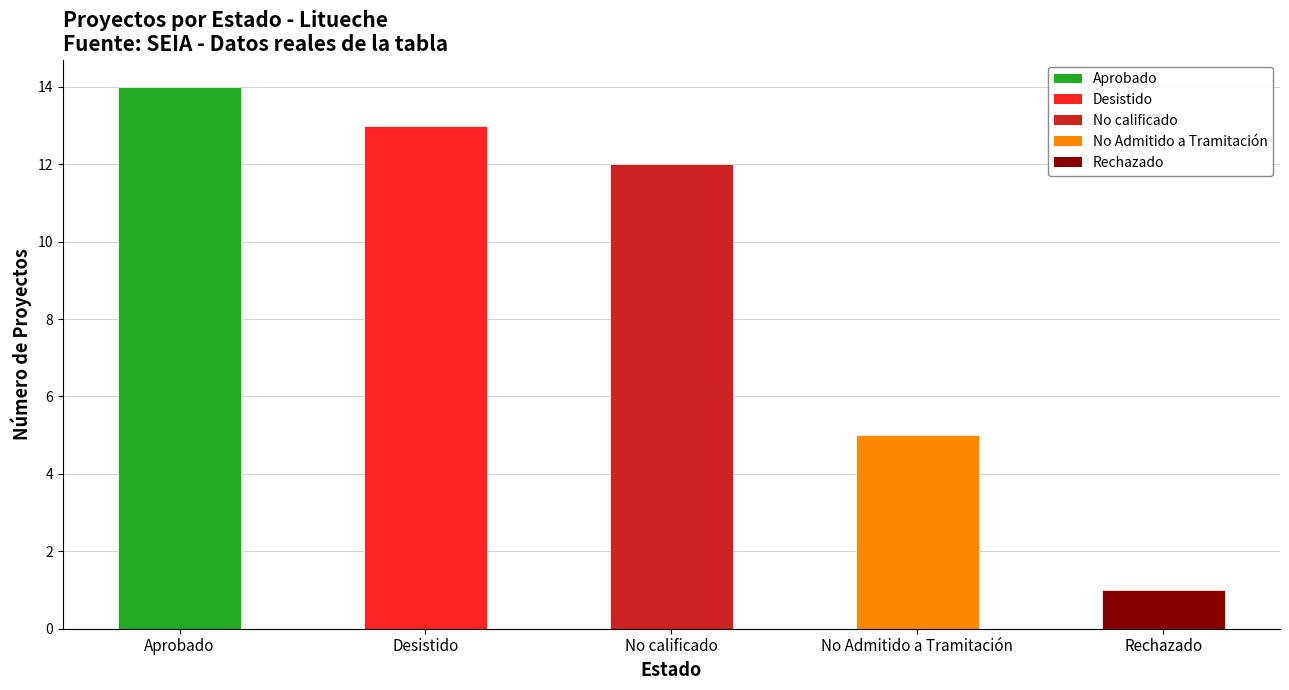

Reading left to right, extract all data points from this chart.

Aprobado=14	Desistido=13	No calificado=12	No Admitido a Tramitación=5	Rechazado=1